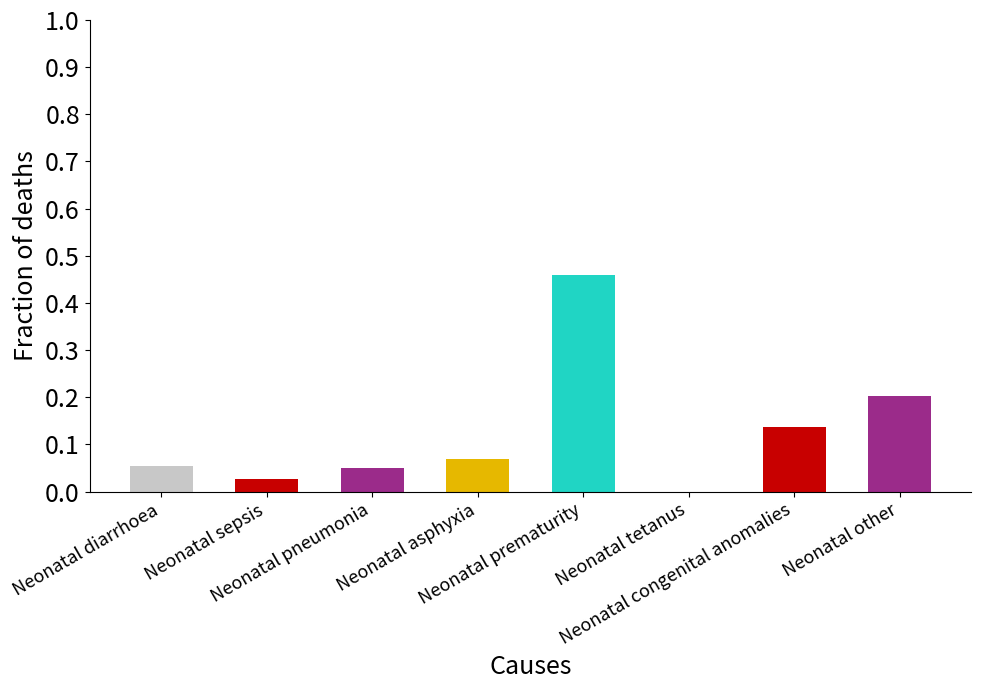

What is the sum of all values?

1.0